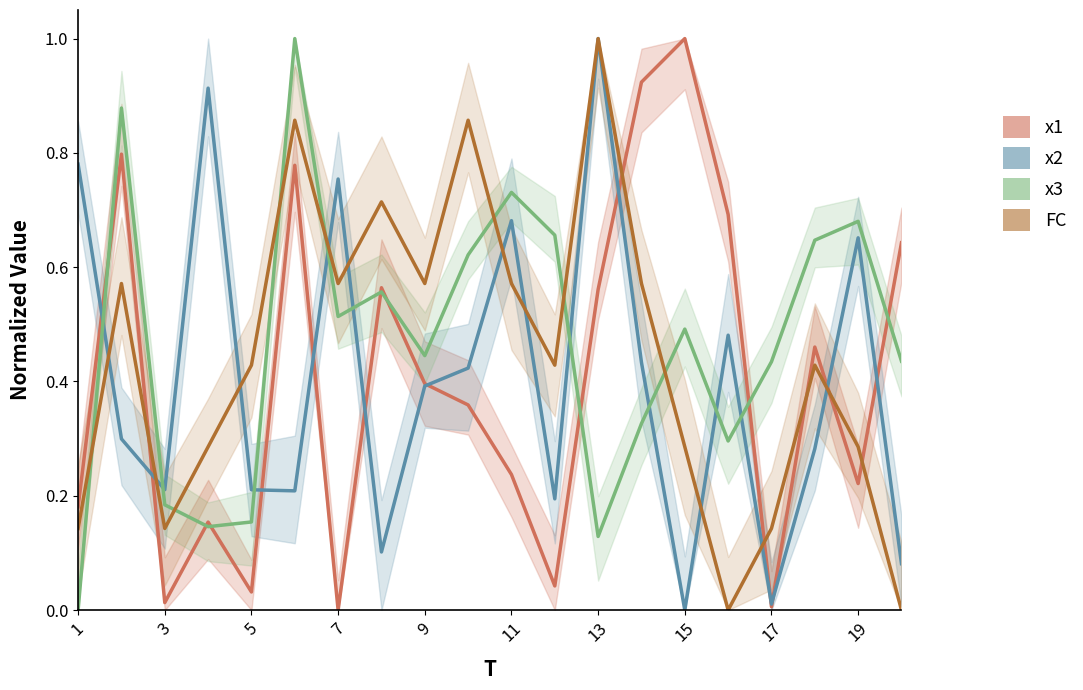

How many categories are shown in the chart?

20